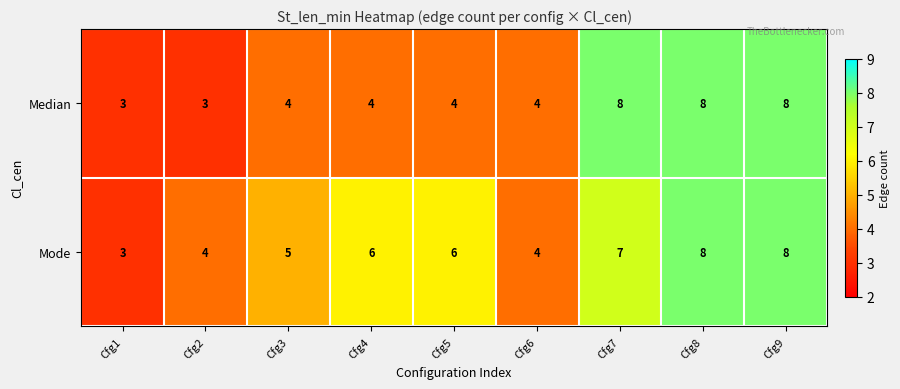

How many series are shown in this chart?

2